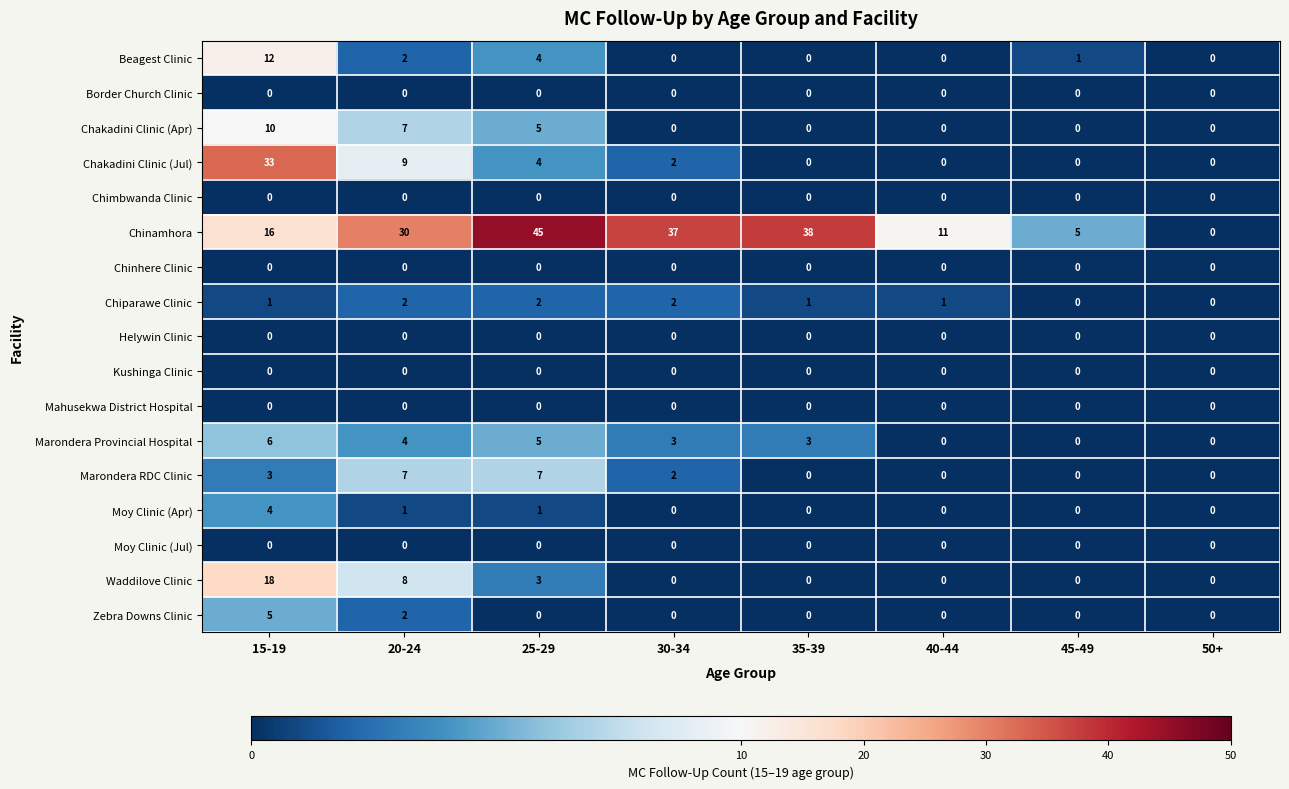

What is the difference between the highest and lowest values at 15-19?

33